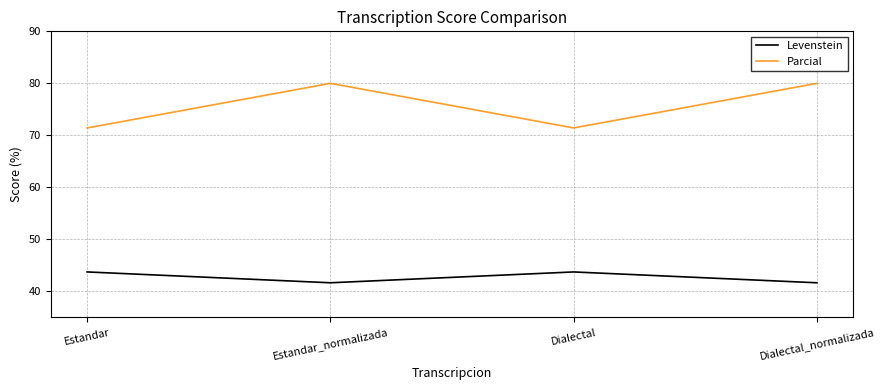

True or false: Levenstein and Parcial cross at least once.

False